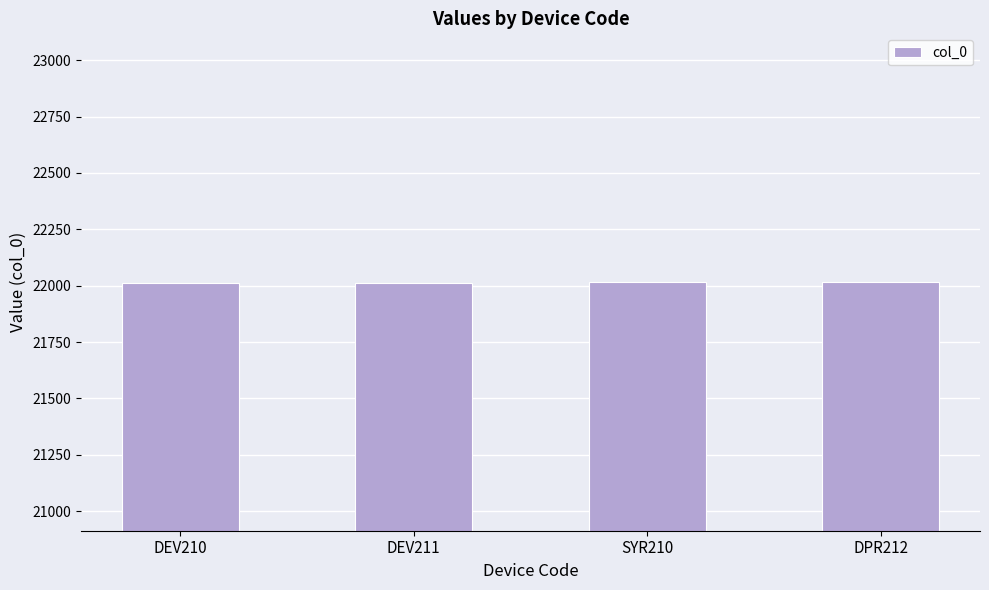

What is the minimum value shown in the chart?

22014